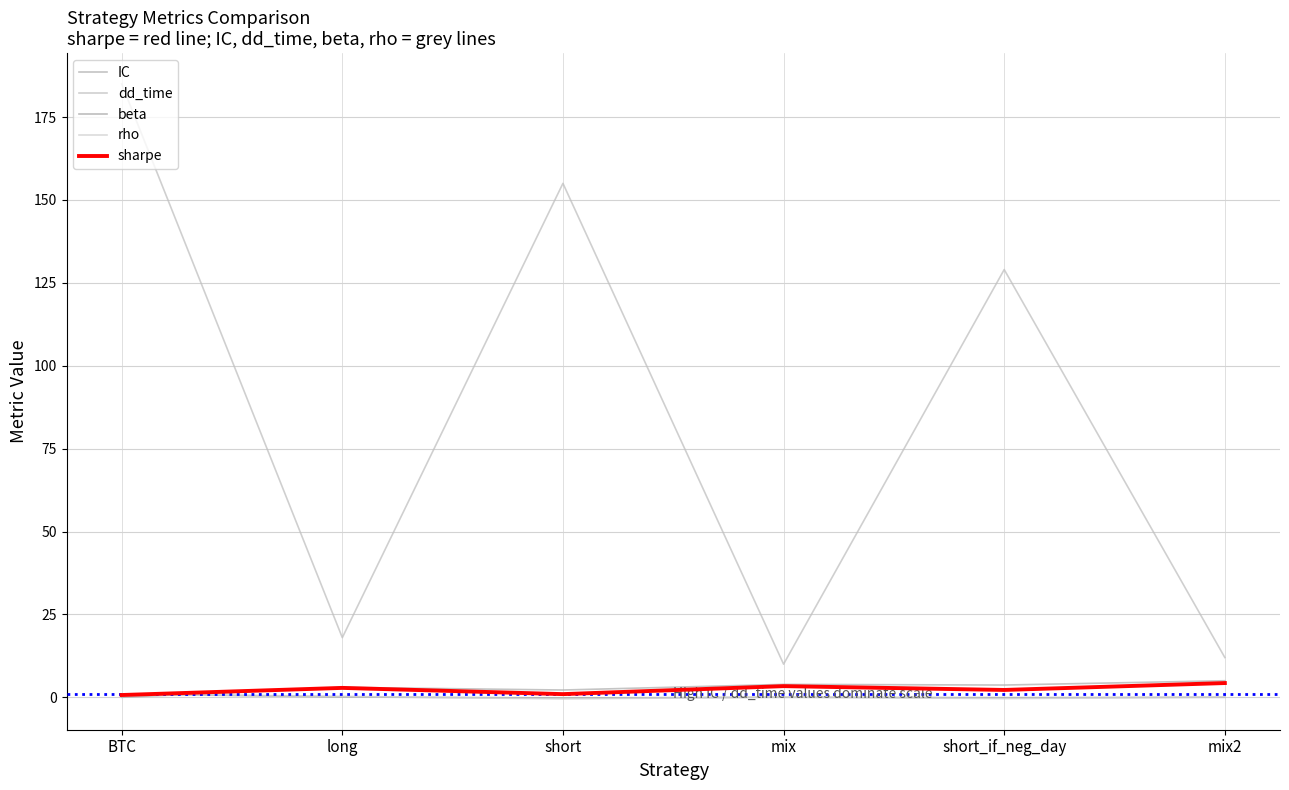

Reading left to right, what are all the values shown in this chart?

IC: BTC=0.0	long=3.0	short=2.2	mix=3.9	short_if_neg_day=3.7	mix2=5.0
dd_time: BTC=185.0	long=18.0	short=155.0	mix=10.0	short_if_neg_day=129.0	mix2=12.0
beta: BTC=1.0	long=0.1	short=-0.2	mix=0.0	short_if_neg_day=-0.1	mix2=0.0
rho: BTC=1.0	long=0.3	short=-0.5	mix=0.1	short_if_neg_day=-0.4	mix2=0.1
sharpe: BTC=0.7	long=2.8	short=1.0	mix=3.4	short_if_neg_day=2.2	mix2=4.3